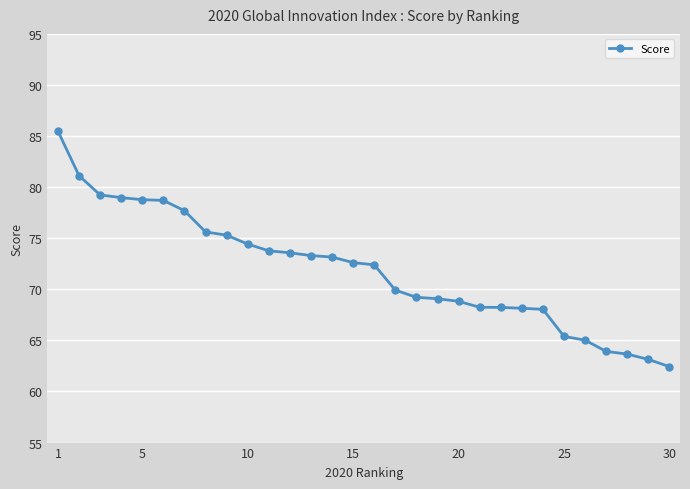

What is the value of the 24th point from the left?

68.0